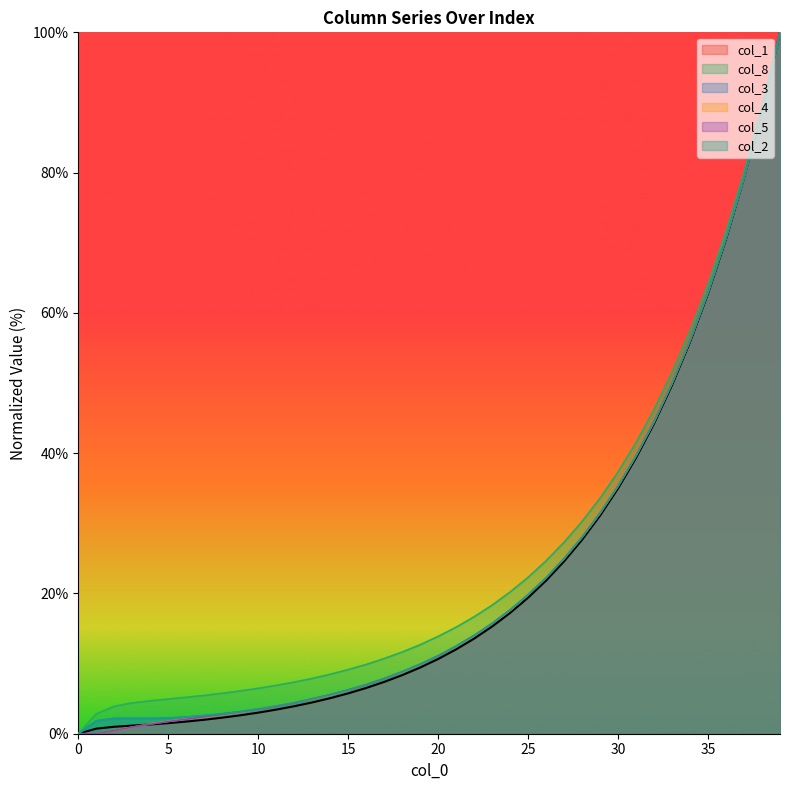

What is the difference between the second highest and second lowest values in the col_3 series?

87.2